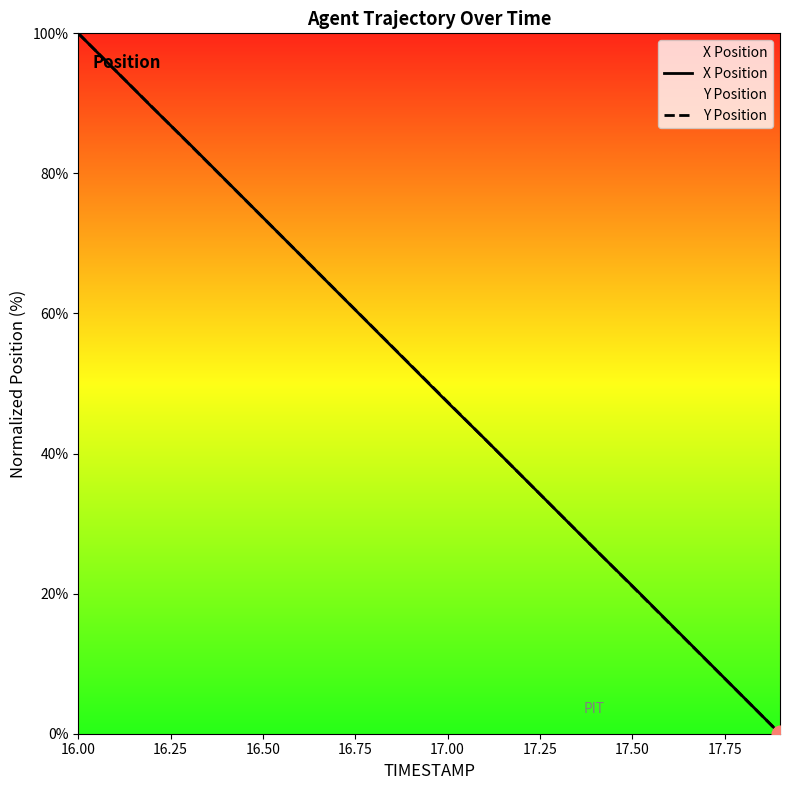

Reading right to left, what are all the values shown in this chart?

X Position: 0.0	5.3	10.6	15.8	21.1	26.3	31.6	36.9	42.1	47.3	52.6	57.9	63.1	68.4	73.7	79.0	84.3	89.4	94.7	100.0
Y Position: 0.0	5.3	10.5	15.8	21.1	26.3	31.6	36.9	42.1	47.4	52.6	57.9	63.2	68.4	73.7	79.0	84.2	89.5	94.7	100.0